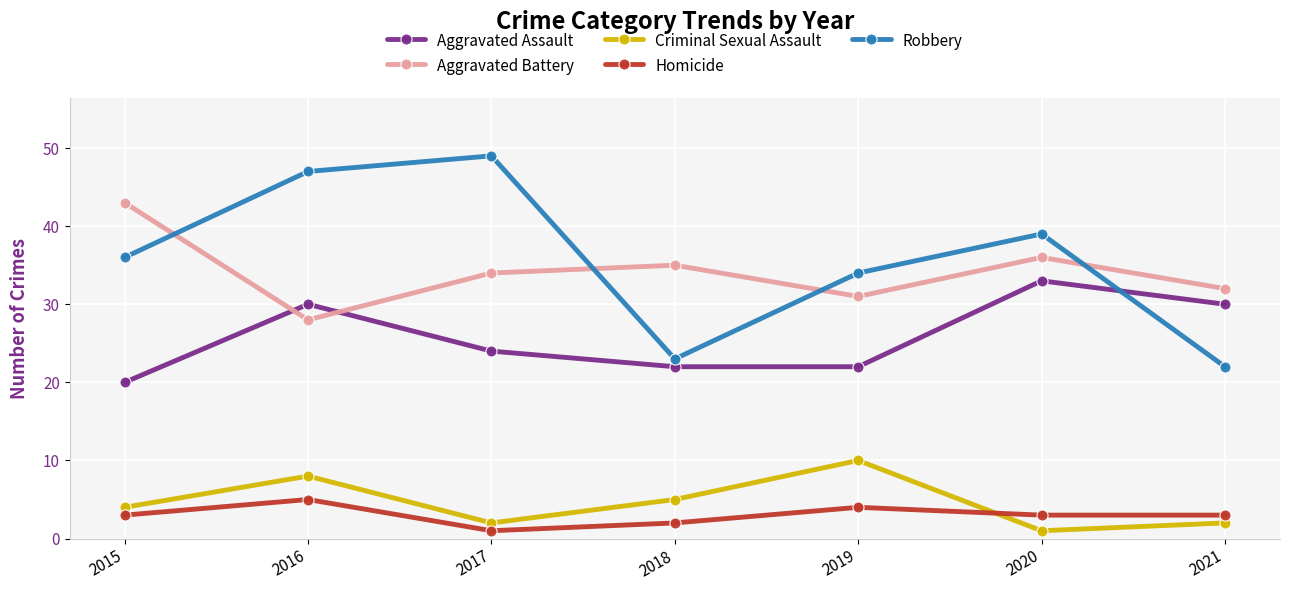

What is the difference between the Robbery values at 2018 and 2021?

1